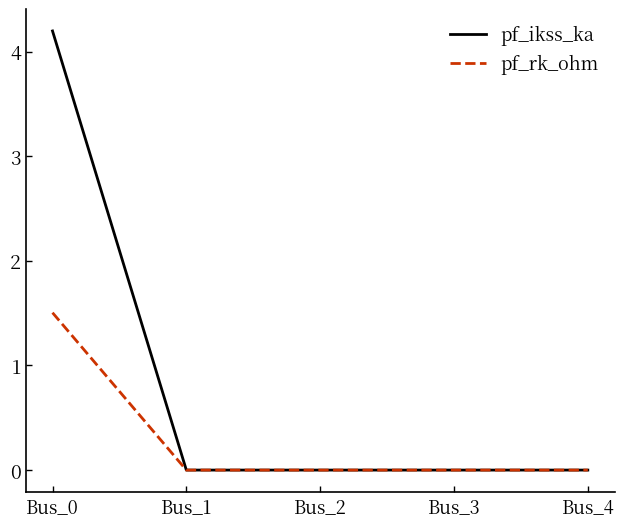

Which series has the largest range (max minus min)?

pf_ikss_ka